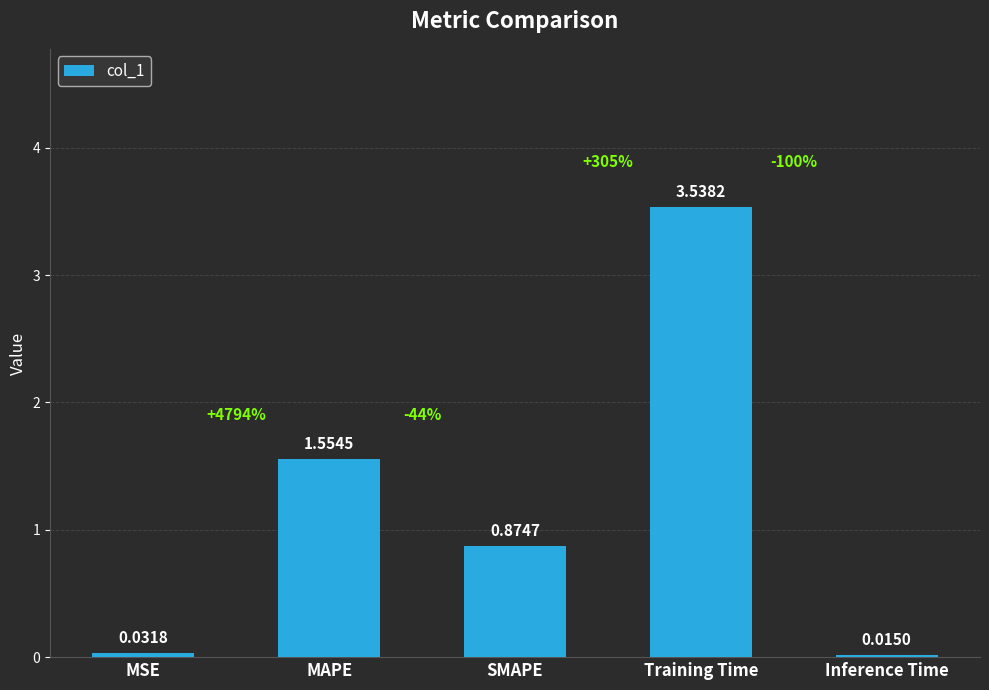

What is the label of the 1st bar from the right?

Inference Time